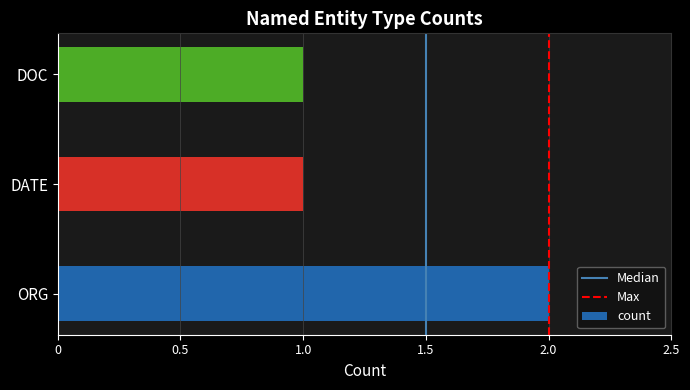

Reading bottom to top, what are all the values shown in this chart?

ORG=2	DATE=1	DOC=1